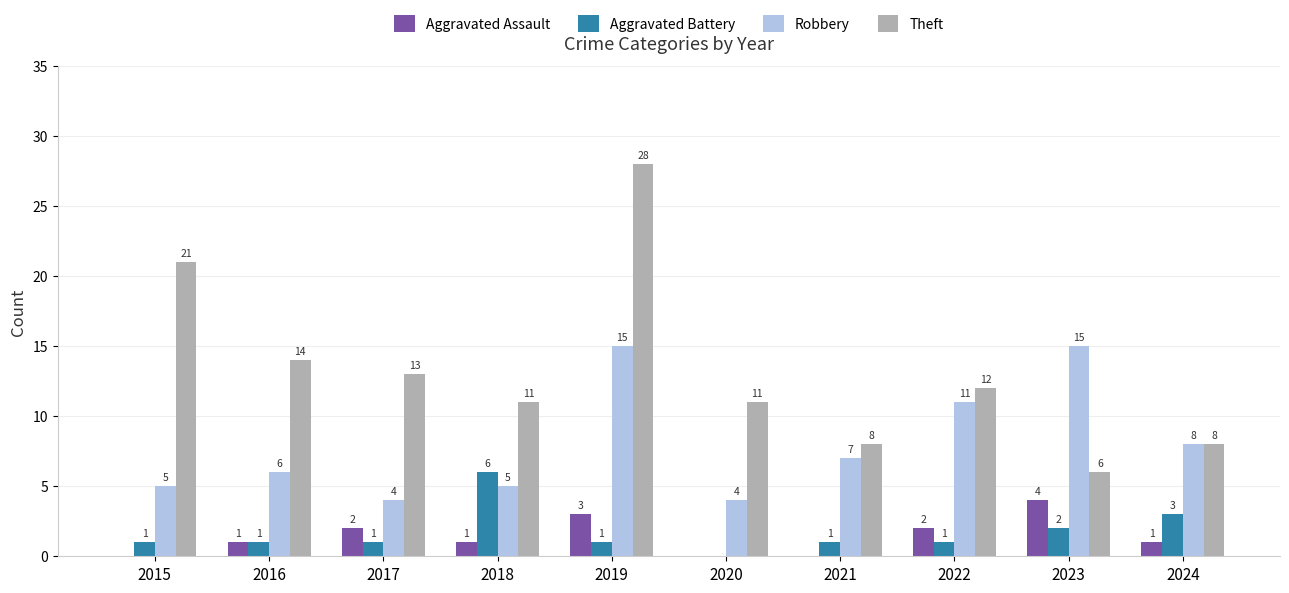

The Aggravated Battery series shows 3 at 2024. True or false?

True